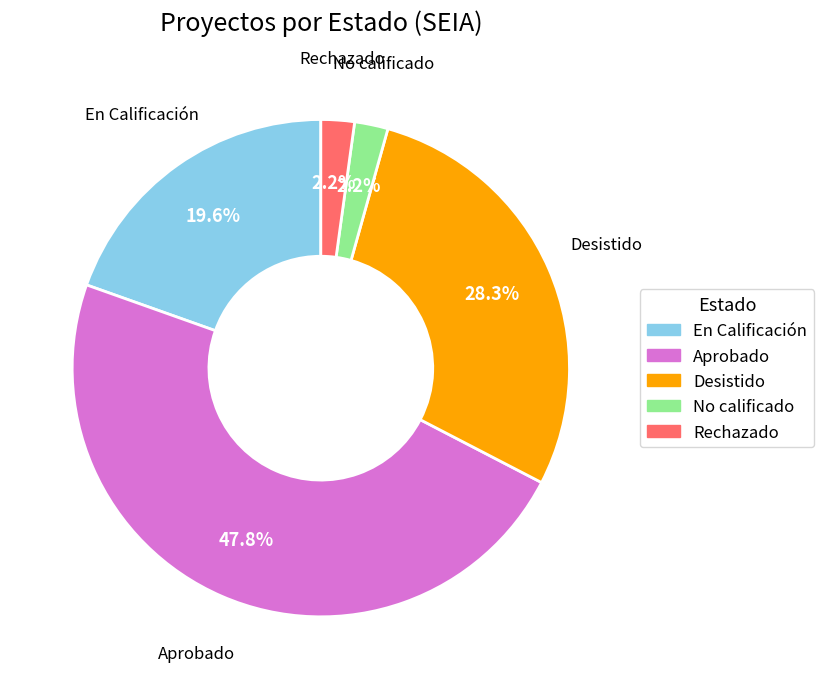

Which category has the biggest portion of the pie?

Aprobado